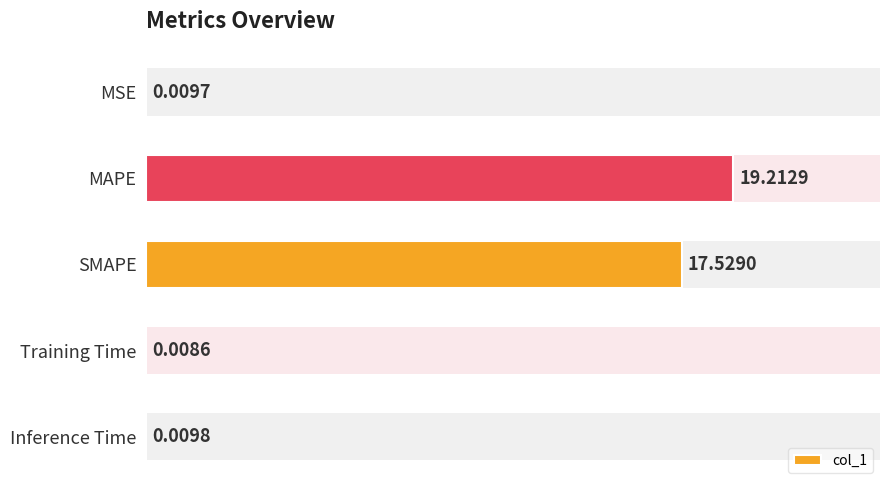

Where is the data nearest to the value 9?

SMAPE